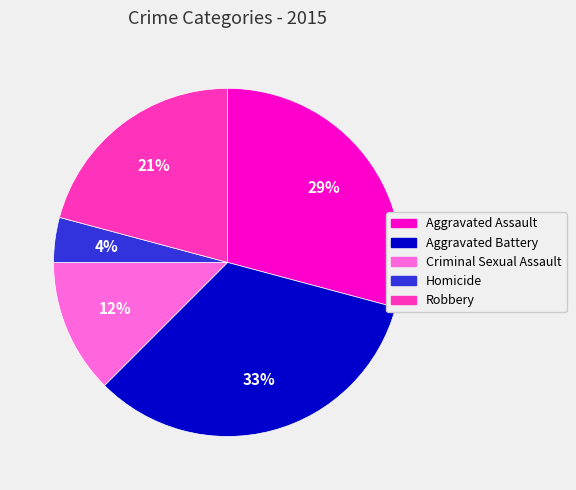

Which has a higher value, Robbery or Homicide?

Robbery